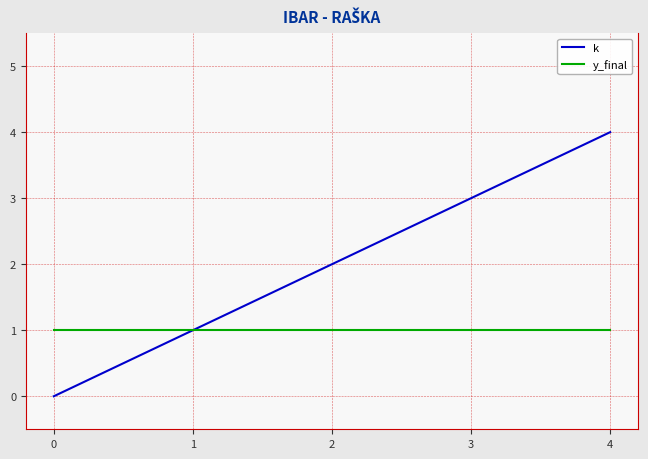

The value of y_final at 1 is 1. True or false?

True